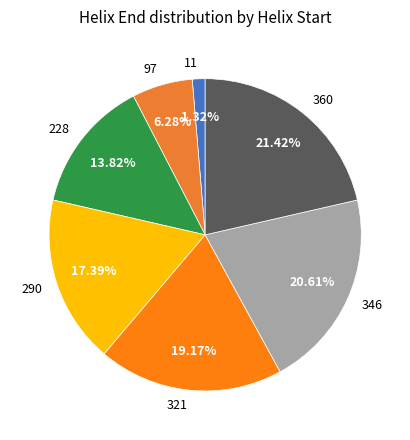

Which has a higher value, 11 or 360?

360